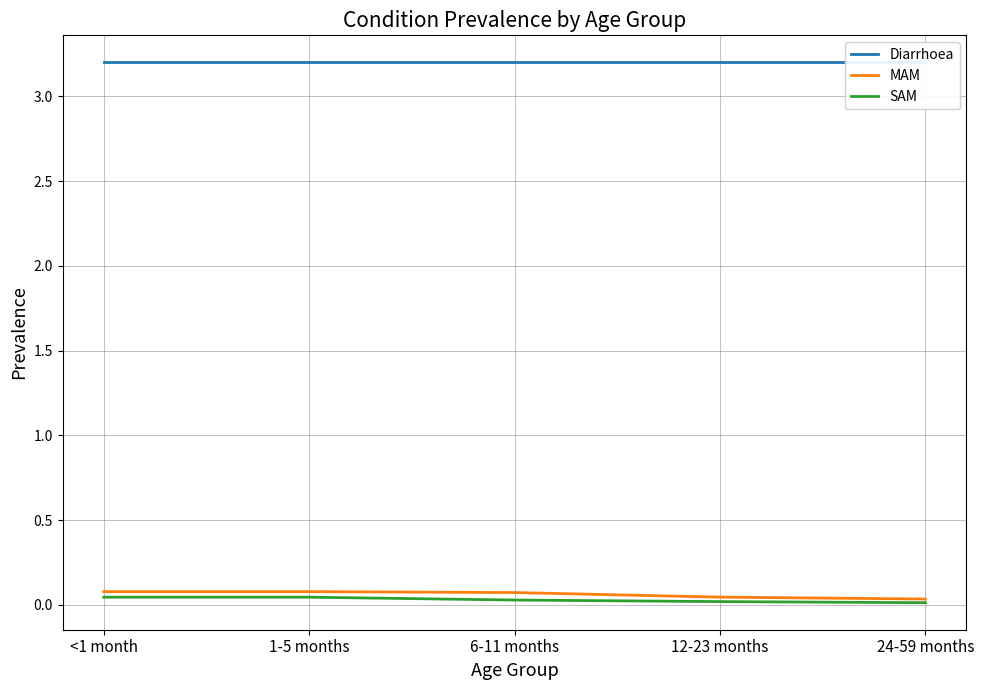

Which series has the largest range (max minus min)?

MAM